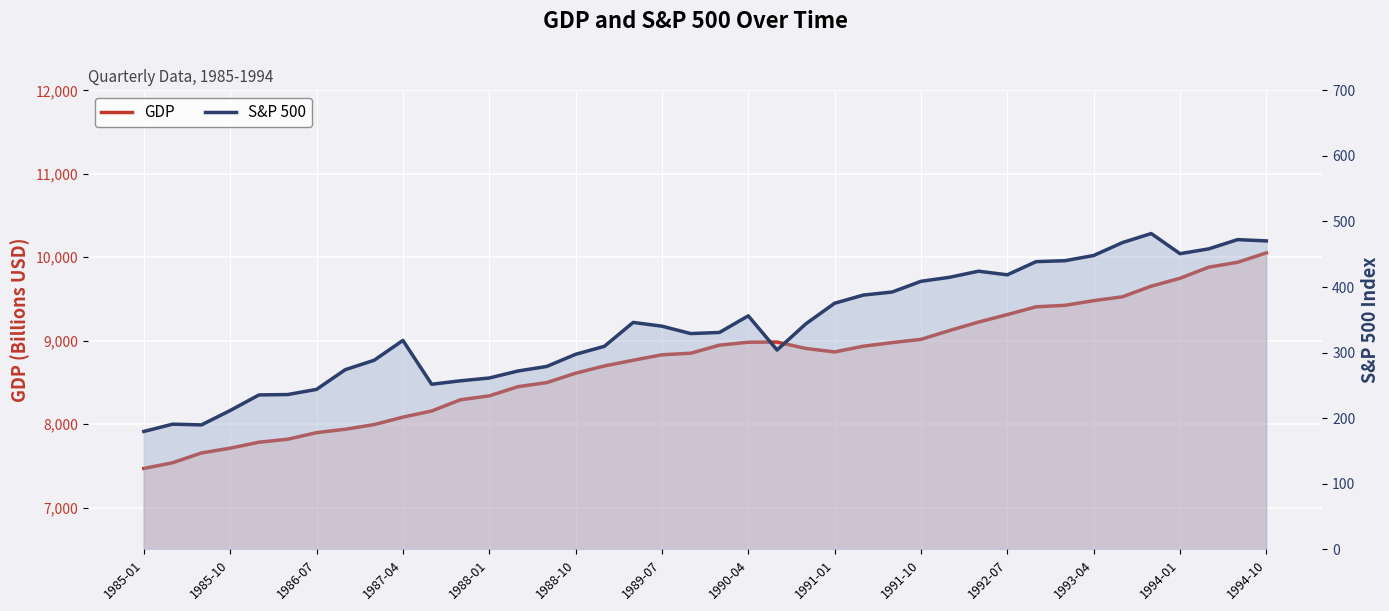

How many data points does each series have?

40